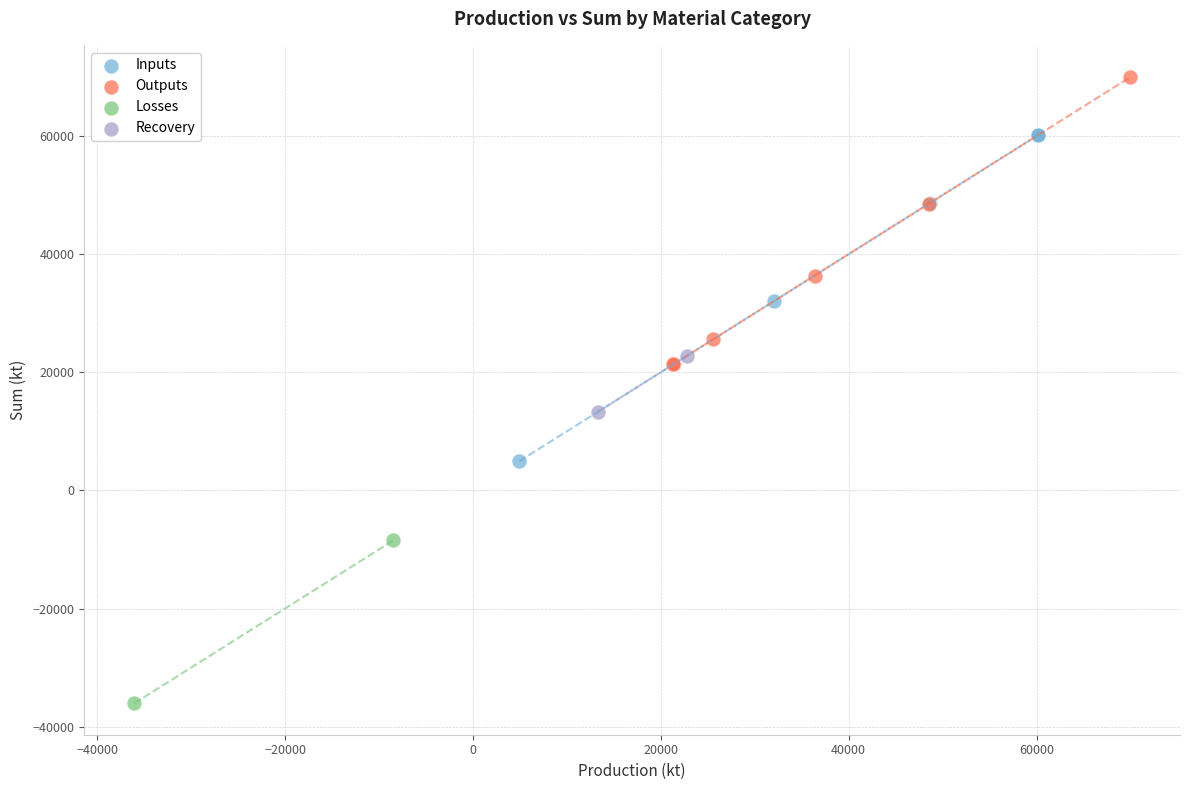

What are all the series names shown in the legend?

Inputs, Outputs, Losses, Recovery